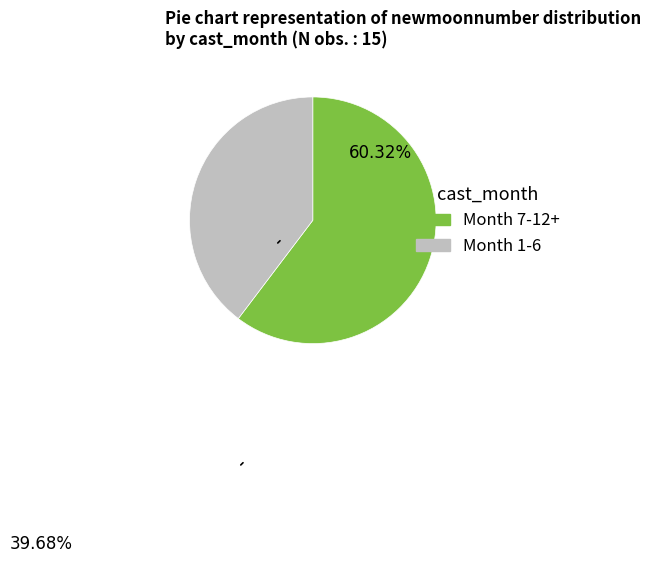

Is there a majority slice in this chart?

Yes